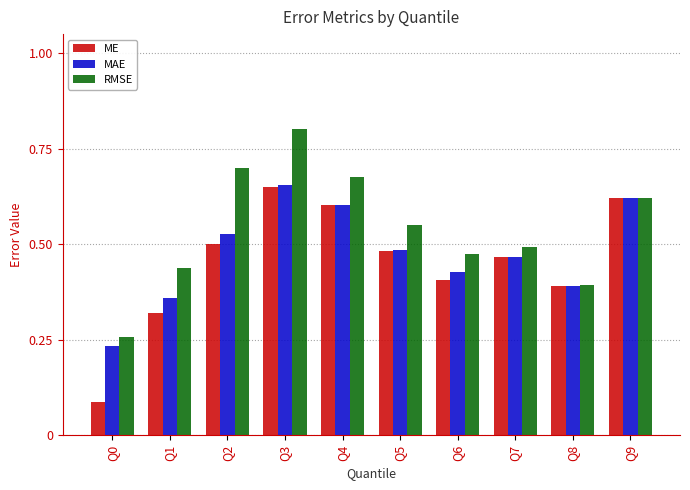

Rank the categories by ME value from highest to lowest.

Q3, Q9, Q4, Q2, Q5, Q7, Q6, Q8, Q1, Q0